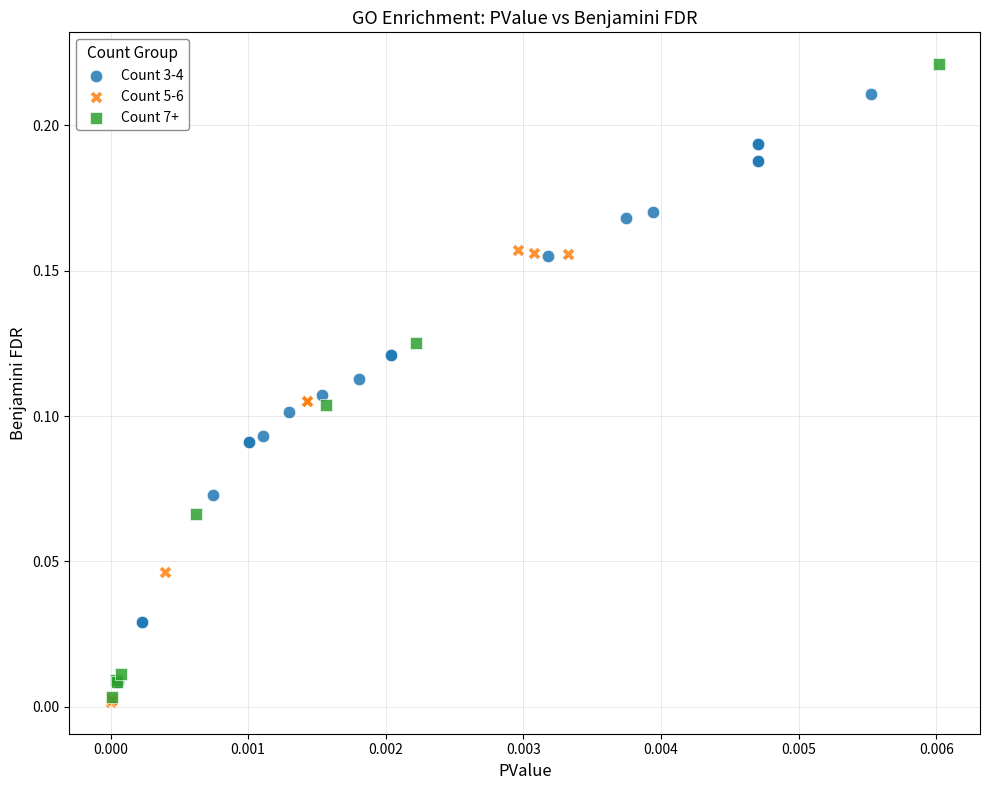

Which series reaches the maximum Y coordinate?

Count 7+